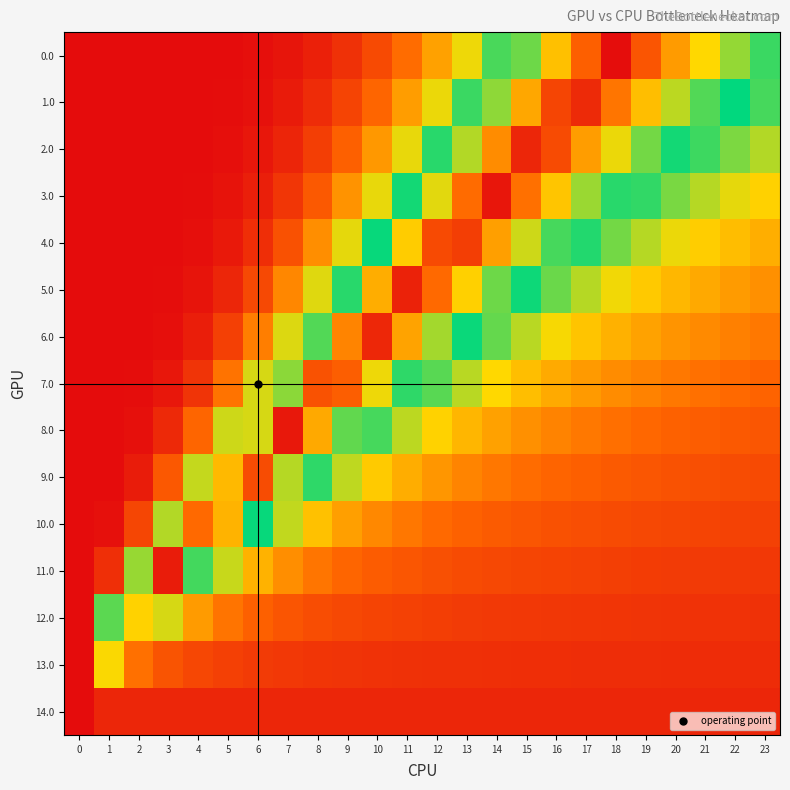

How many series are shown in this chart?

15